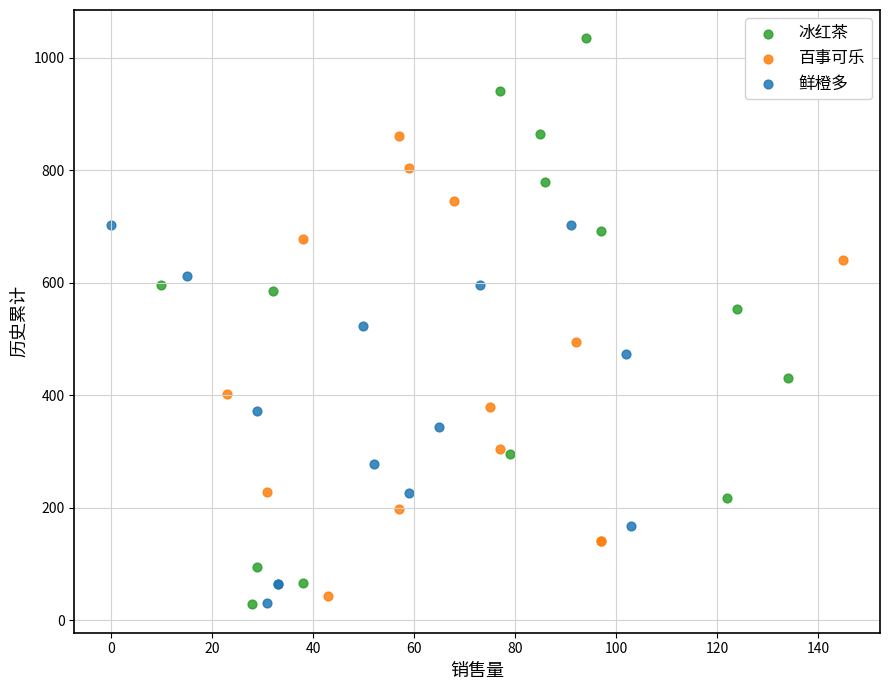

Which series reaches the maximum Y coordinate?

冰红茶